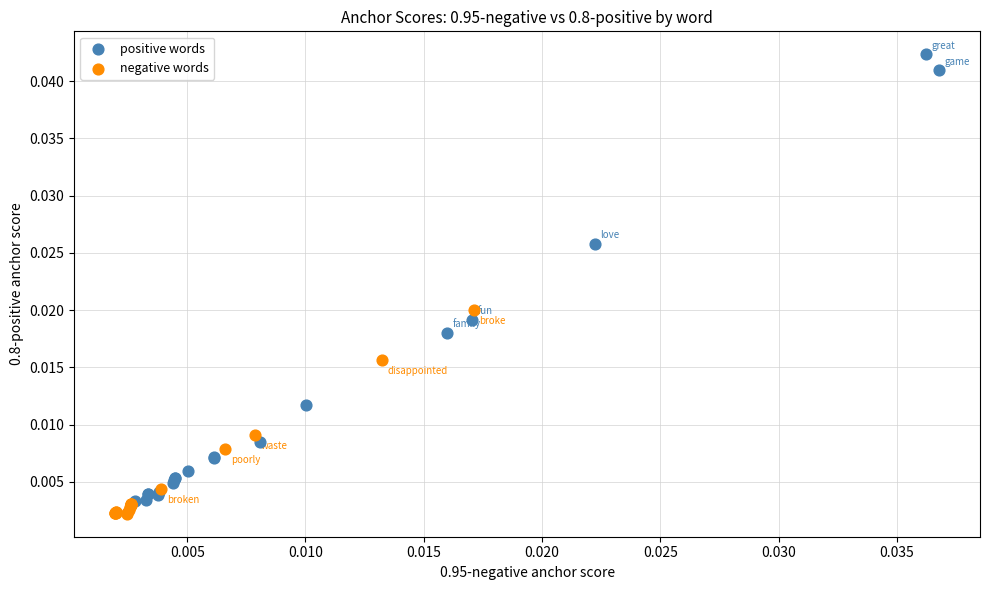

What are all the series names shown in the legend?

positive words, negative words